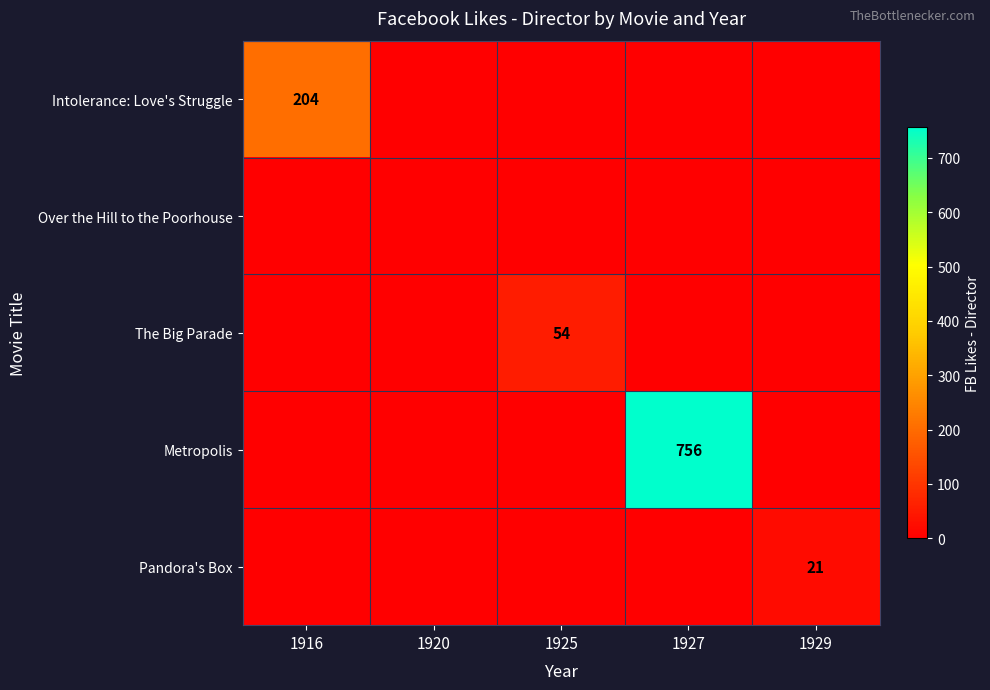

The Pandora's Box series shows 21 at 1929. True or false?

True